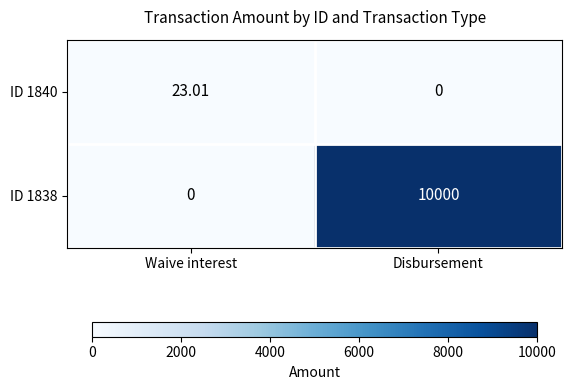

Which category has the lowest value in the ID 1838 series?

Waive interest